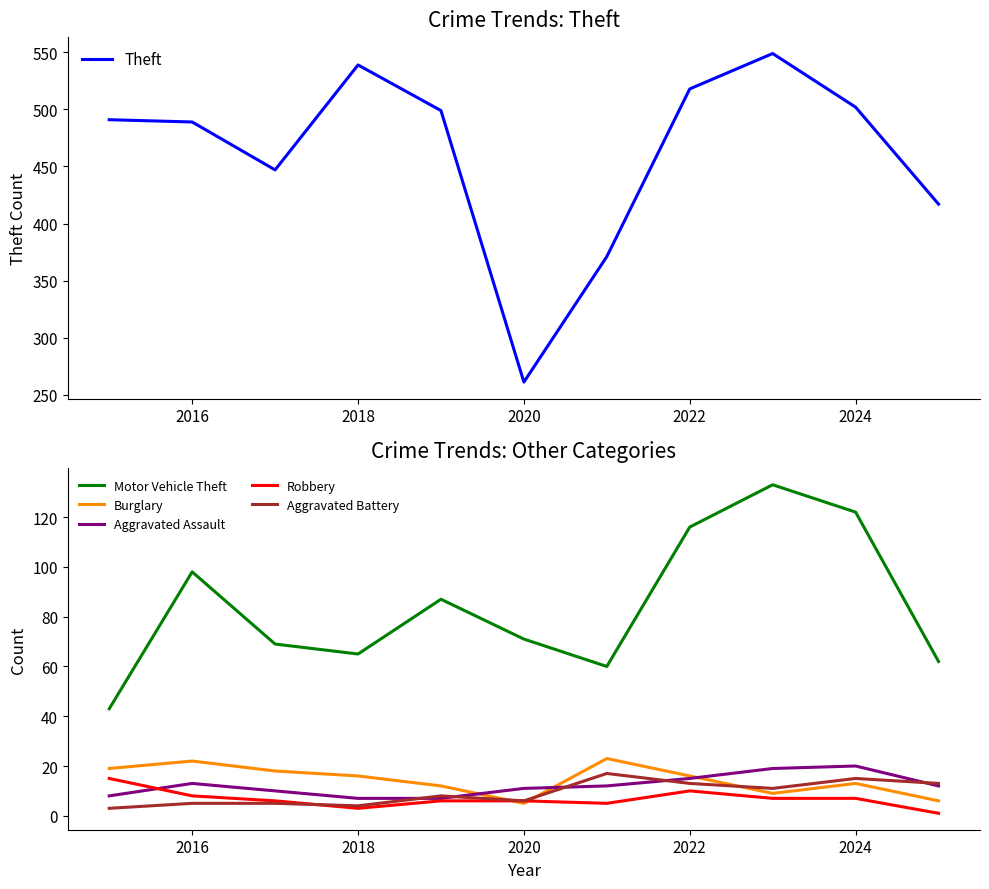

The Robbery series shows 6 at 2020. True or false?

True